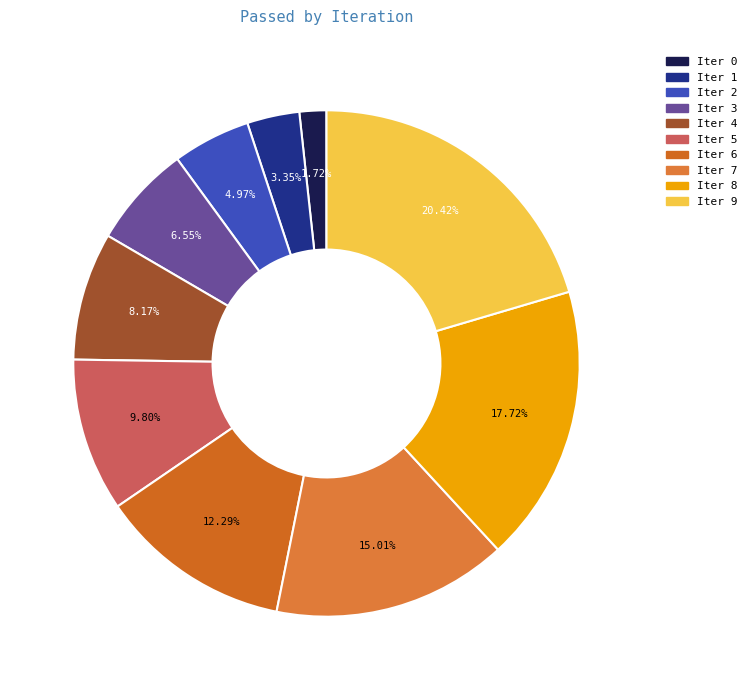

Which category has the biggest portion of the pie?

9